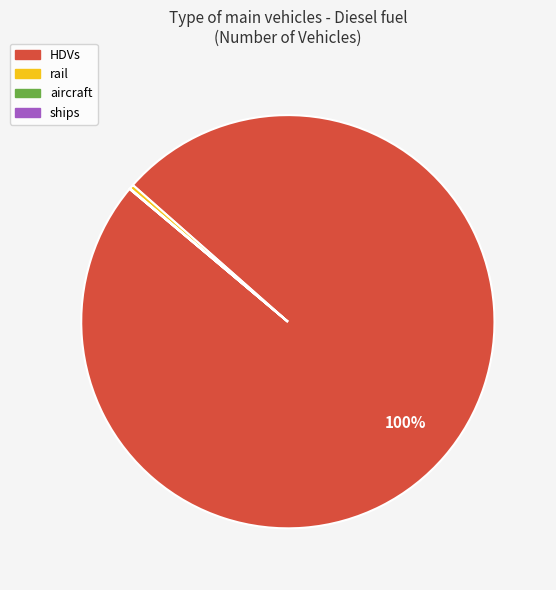

What is the largest slice in the pie chart?

HDVs